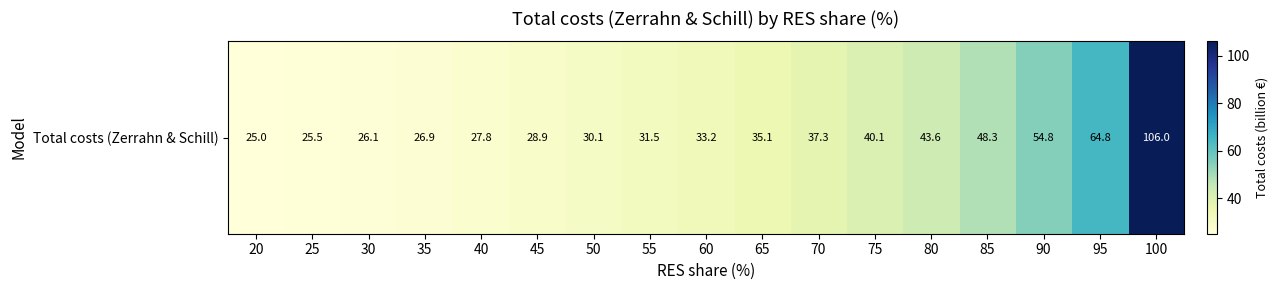

Reading left to right, what are all the values shown in this chart?

20=25.0	25=25.5	30=26.1	35=26.9	40=27.8	45=28.9	50=30.1	55=31.5	60=33.2	65=35.1	70=37.3	75=40.1	80=43.6	85=48.3	90=54.8	95=64.8	100=106.0